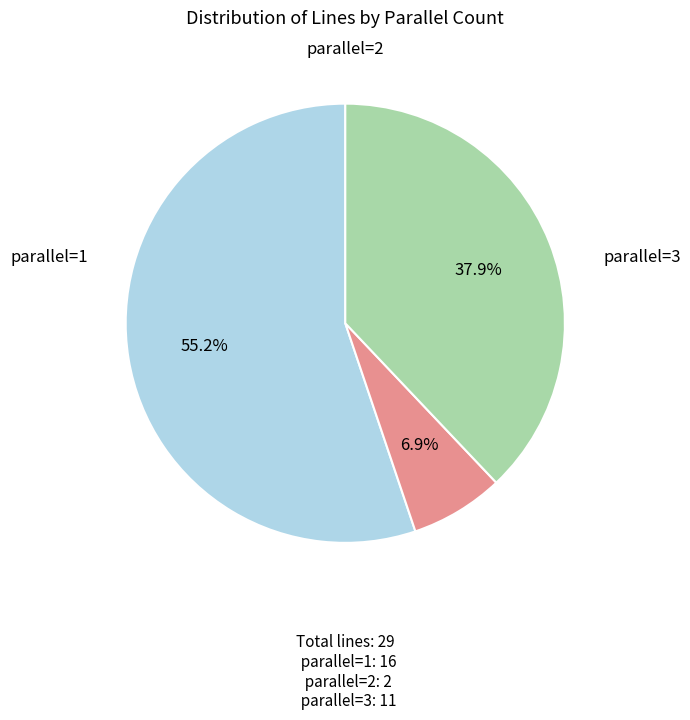

Which category has the biggest portion of the pie?

1